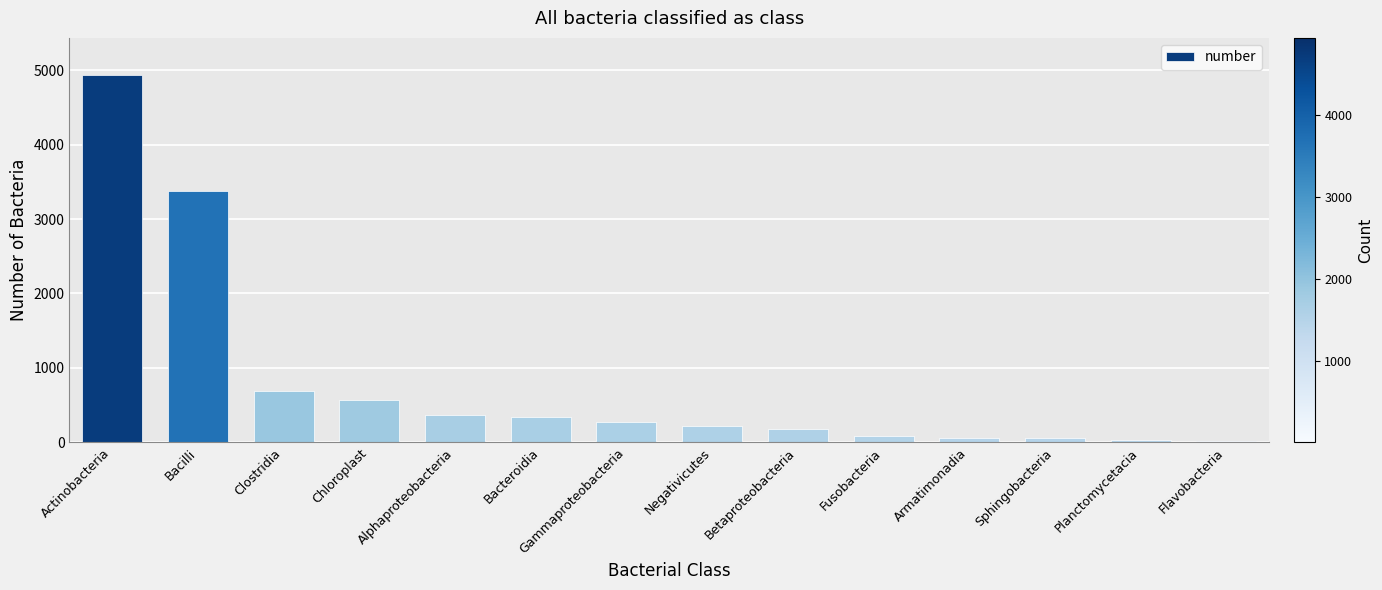

Is it true that the value at Alphaproteobacteria is 123?

False